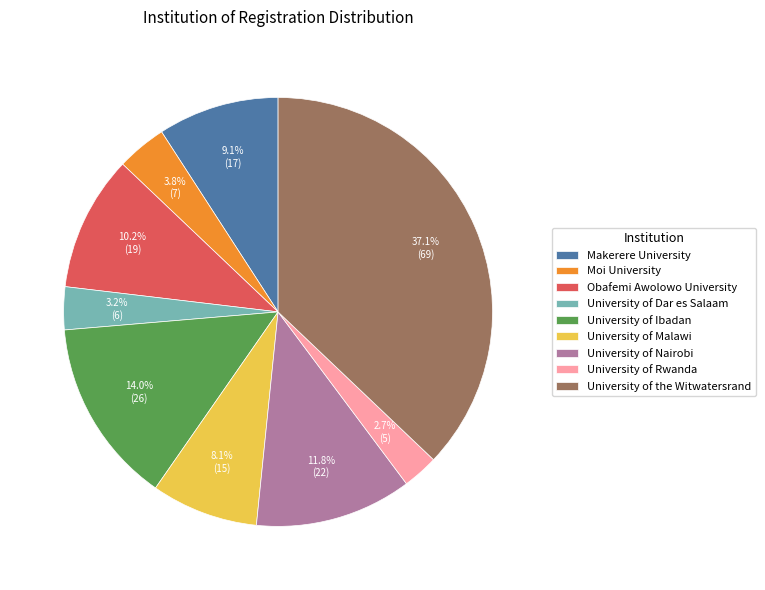

To the nearest percent, what is the combined percentage of Makerere University and University of Malawi?

17%